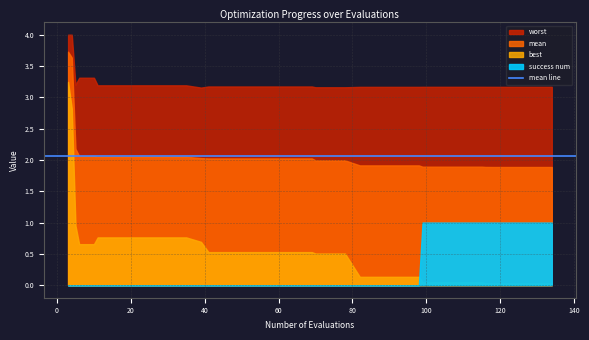

What is the maximum value shown in the chart?

4.0